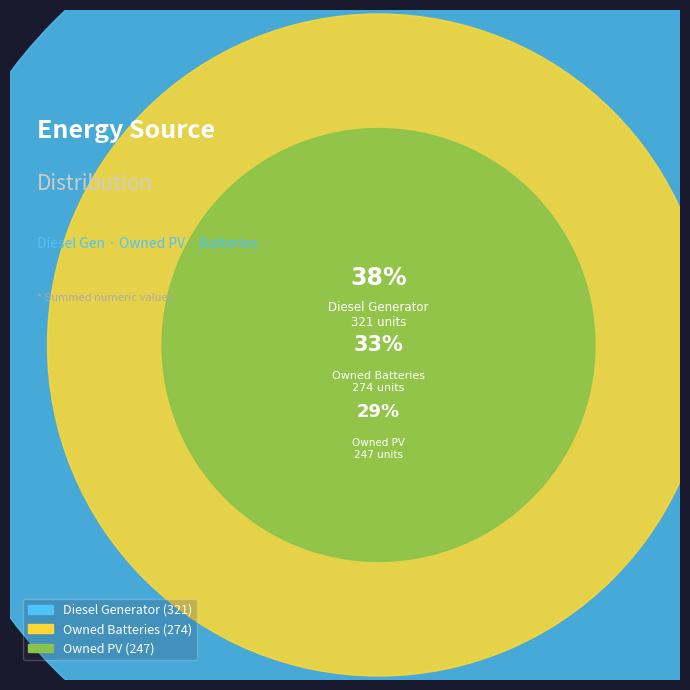

What is the smallest slice in the pie chart?

Owned PV